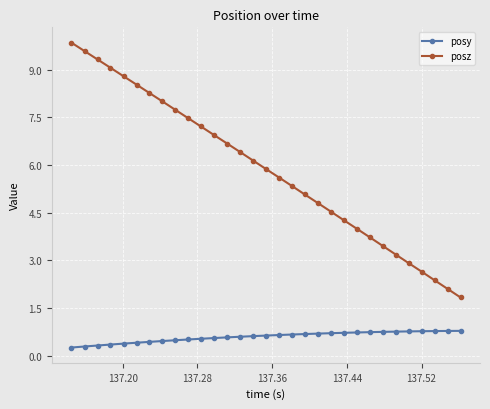

True or false: posy and posz cross at least once.

False